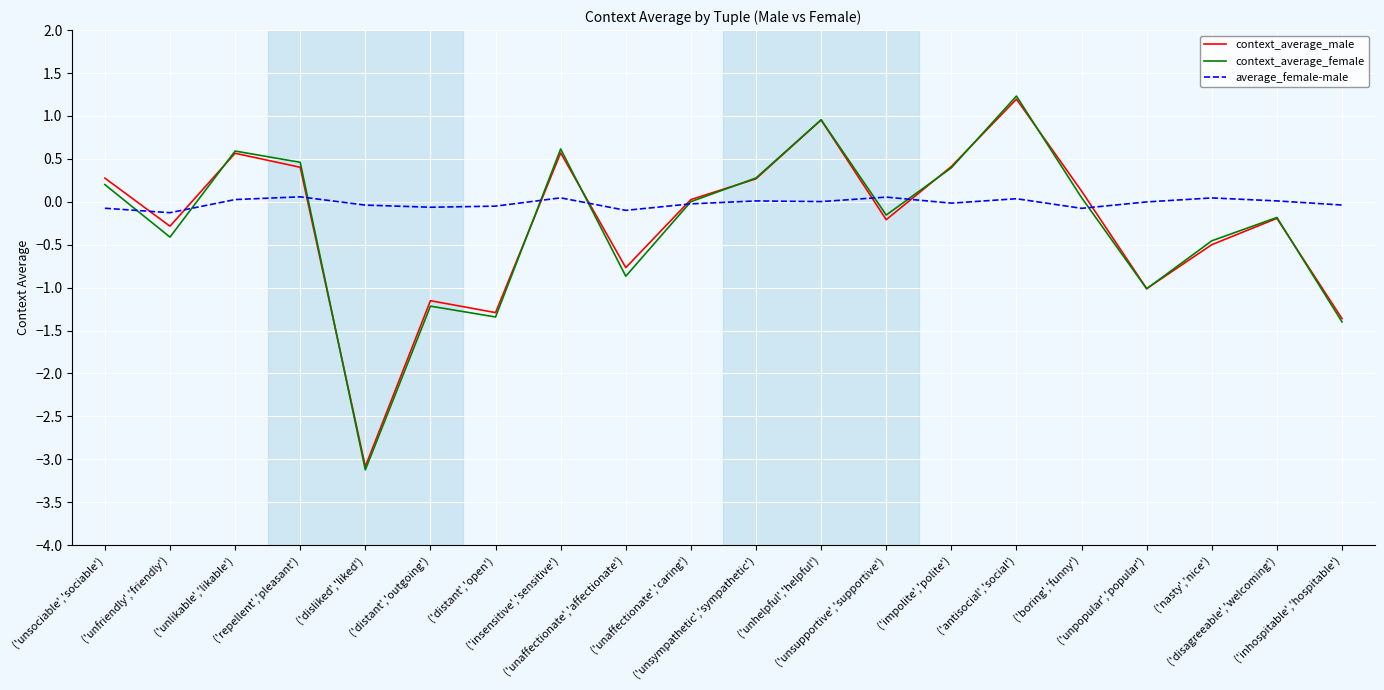

How many distinct data groups are displayed?

3